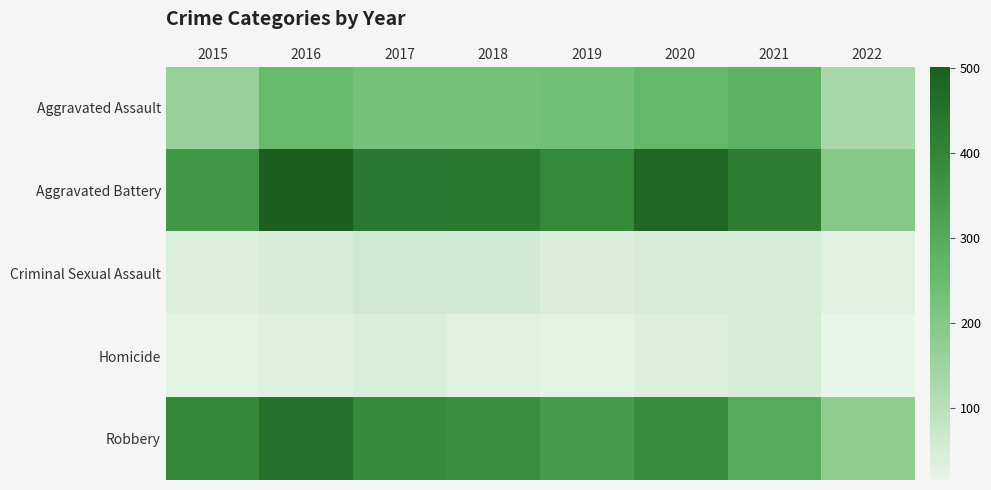

List the series in order of their peak value, highest first.

Aggravated Battery, Robbery, Aggravated Assault, Criminal Sexual Assault, Homicide